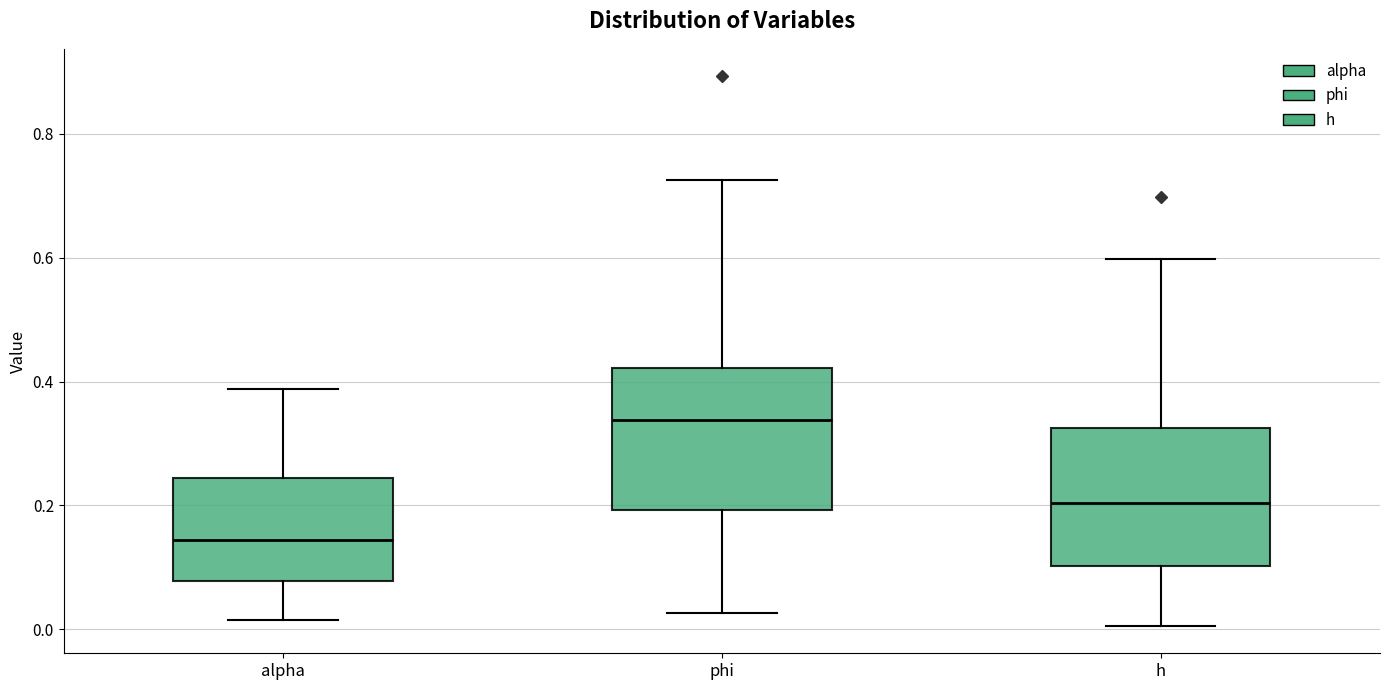

Reading left to right, transcribe this box plot: for each box, give where its median line is, the range the box spans, and where its two whiskers end, as read against the y-axis. The values are not printed on the chart, so give them approximately, as read against the axis.

alpha: median 0.14, box 0.08 to 0.24, whiskers 0.02 to 0.38
phi: median 0.34, box 0.20 to 0.42, whiskers 0.02 to 0.72
h: median 0.20, box 0.10 to 0.32, whiskers 0.00 to 0.60